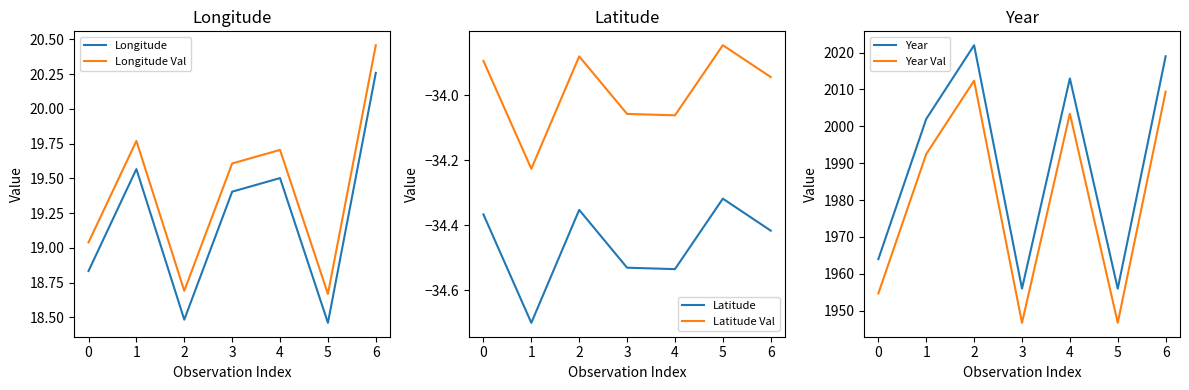

What is the greatest value displayed?

2022.0